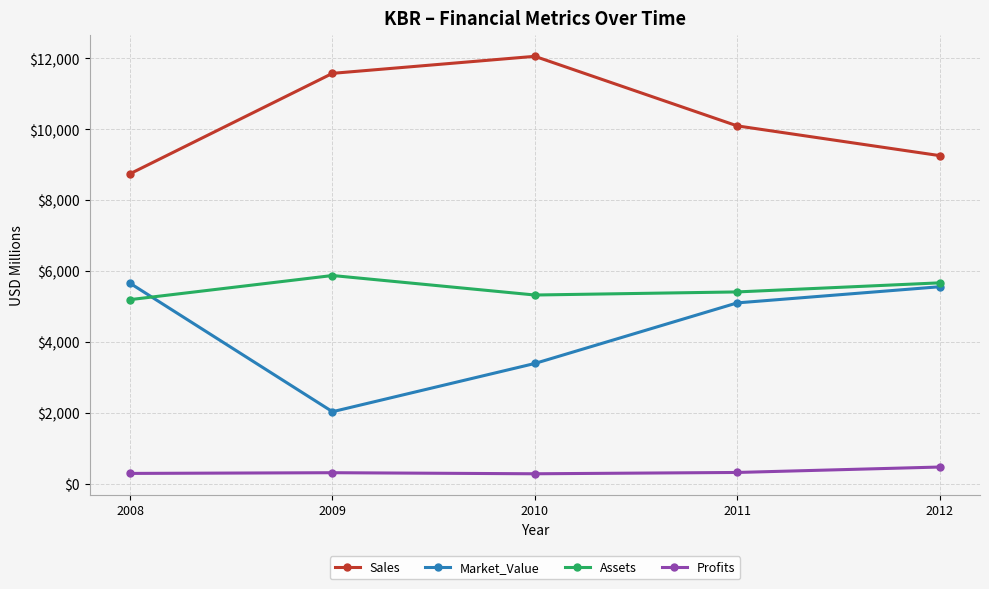

What are all the series names shown in the legend?

Sales, Market_Value, Assets, Profits